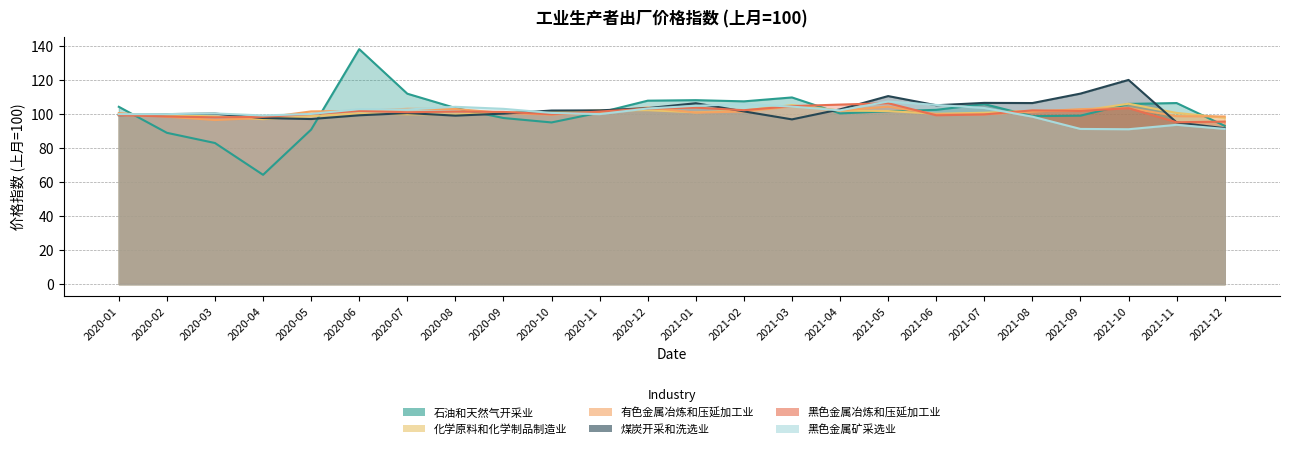

Where is the first local maximum for 化学原料和化学制品制造业?

2020-06